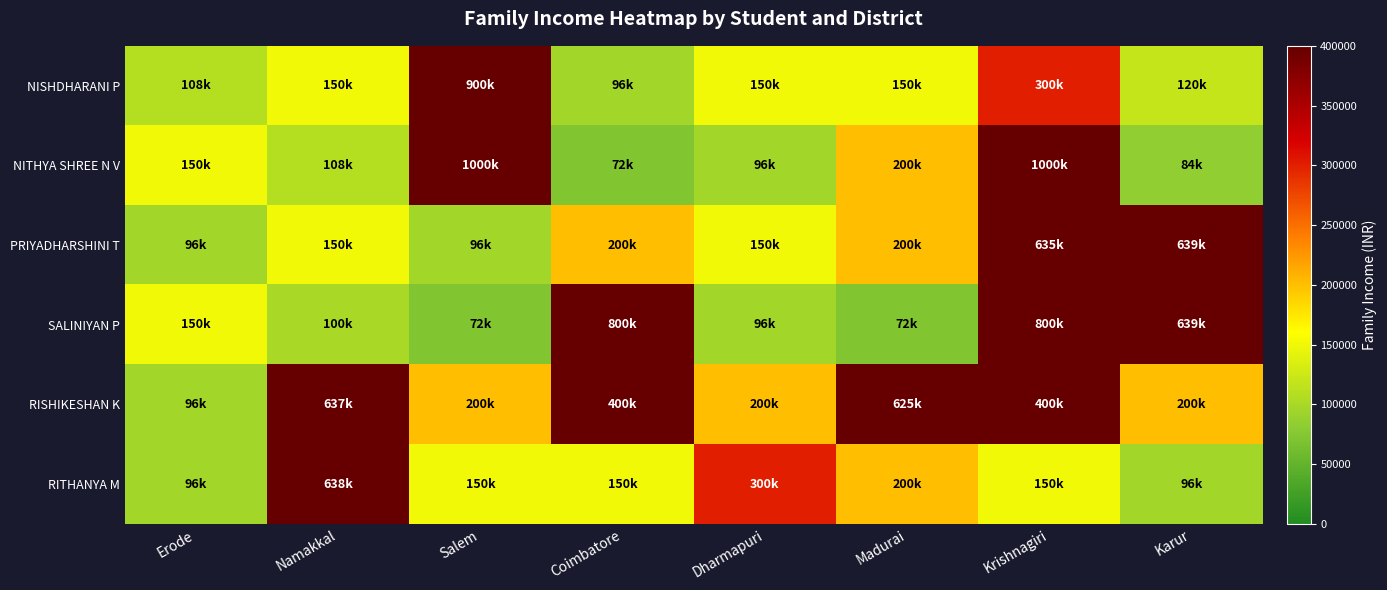

Which series changed the most between Salem and Dharmapuri?

NITHYA SHREE N V